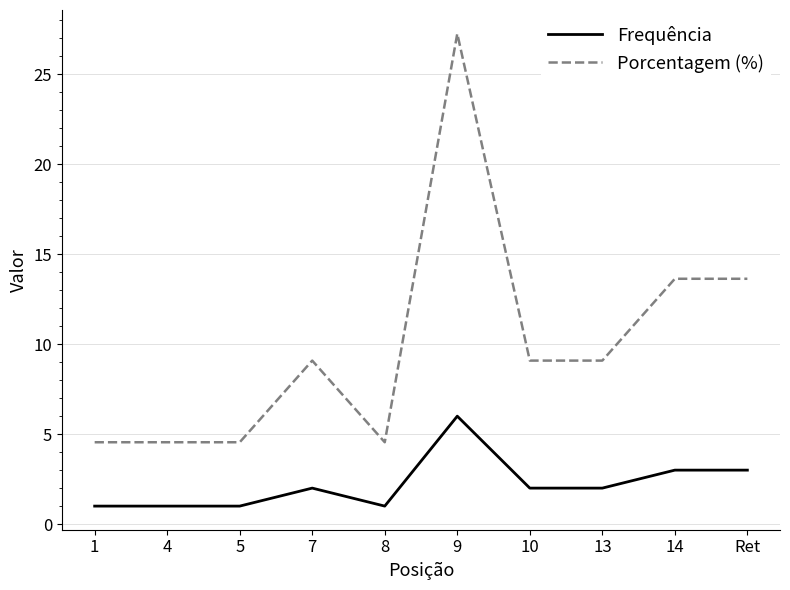

What is the average value of the Porcentagem (%) series?

10.0